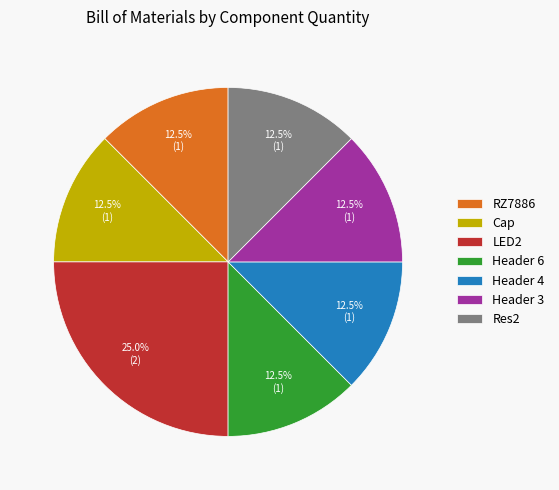

To the nearest percent, what portion does LED2 represent?

25%